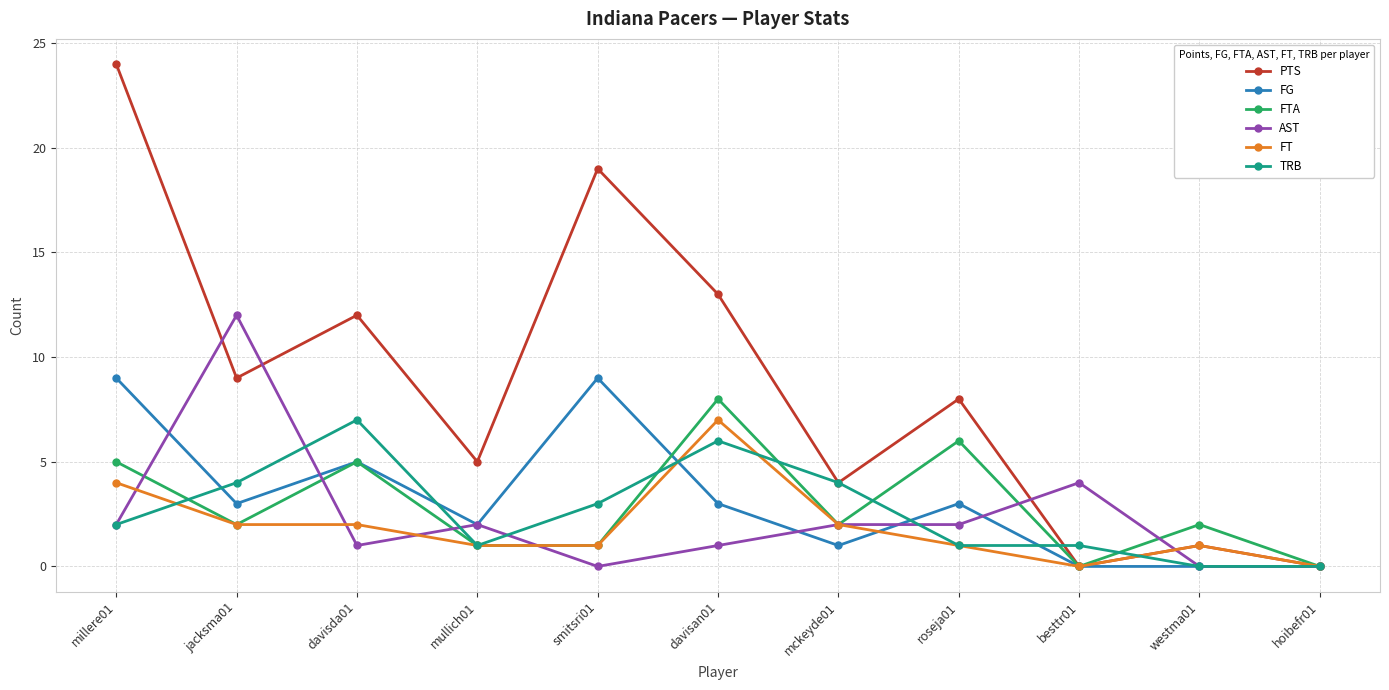

How many categories are shown in the chart?

11